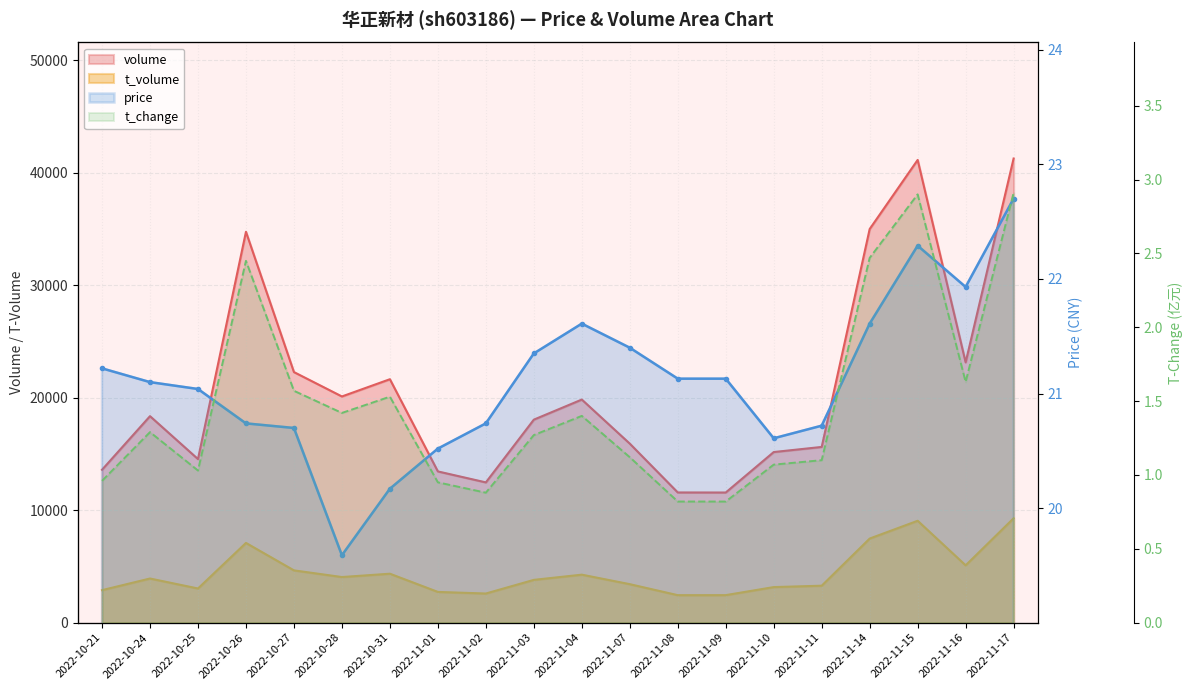

Which has a higher value, 2022-10-31 or 2022-10-28?

2022-10-31